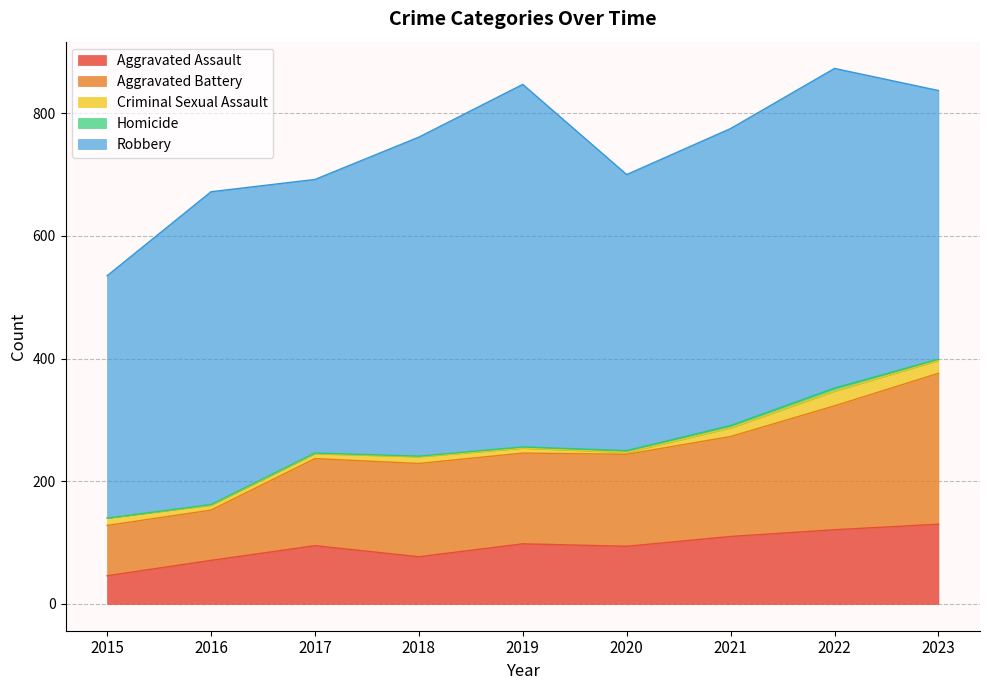

How many values in the Criminal Sexual Assault series are below 11?

4